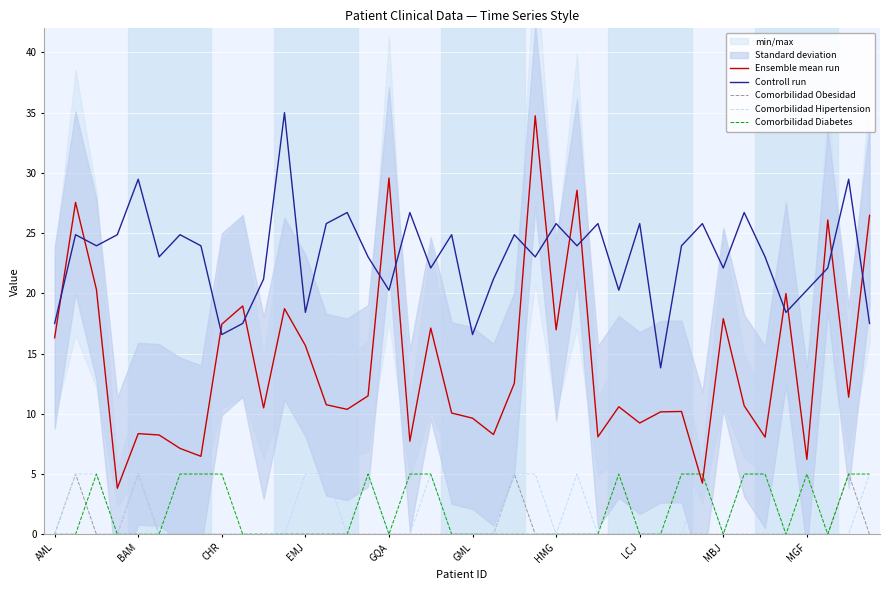

What is the sum of all Comorbilidad Diabetes values?

75.0